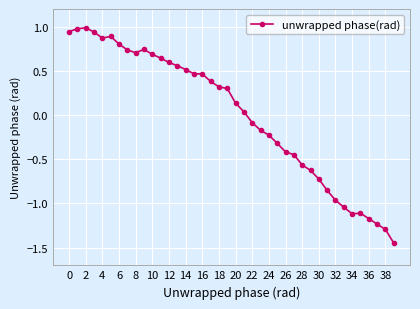

How many data points are less than 0?

18